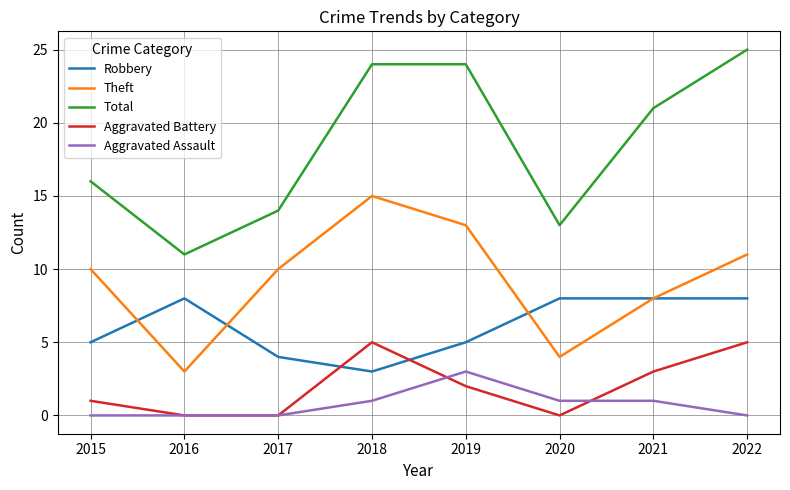

The Theft series shows 13 at 2017. True or false?

False